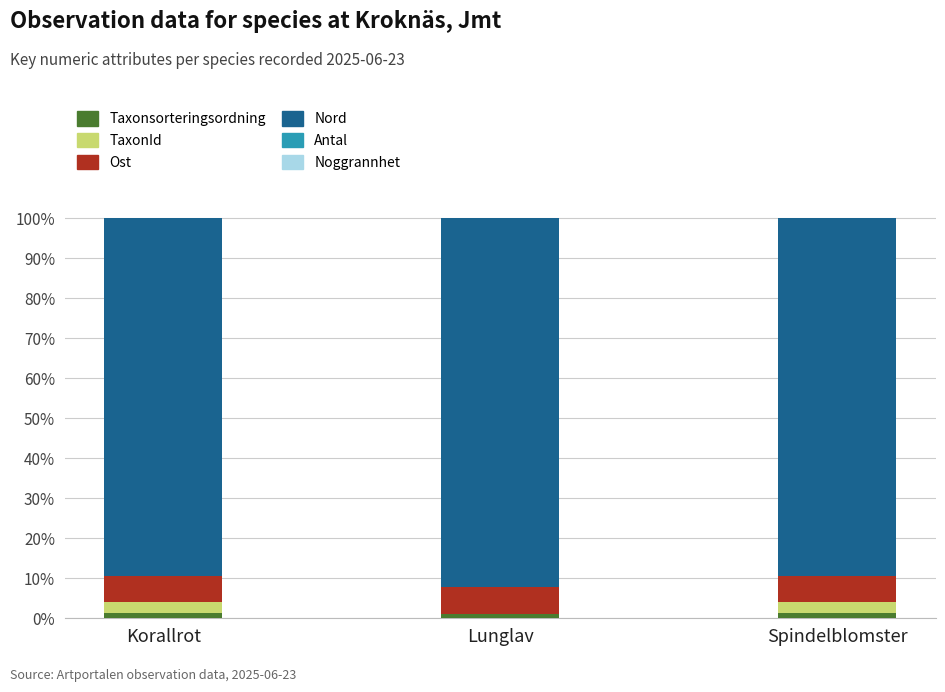

What is the total value across all series at Lunglav?

100.0